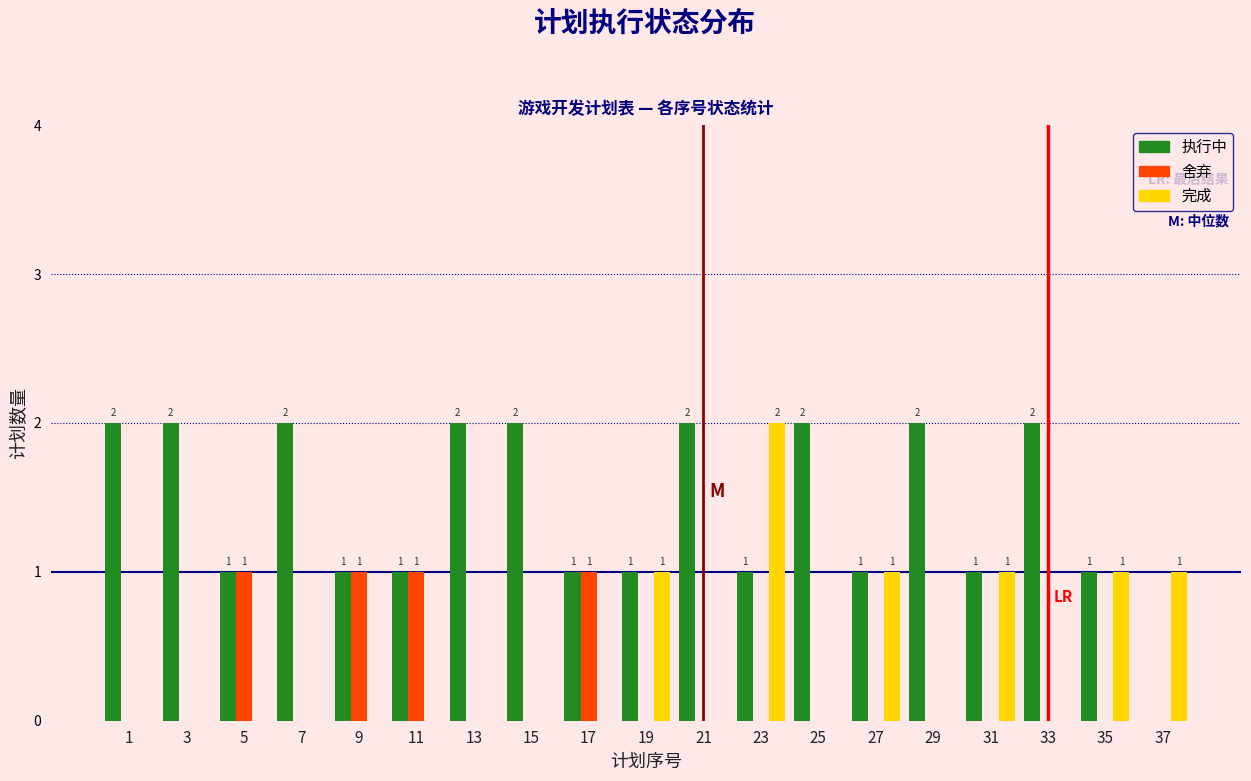

What is the total value across all series at 23?

3